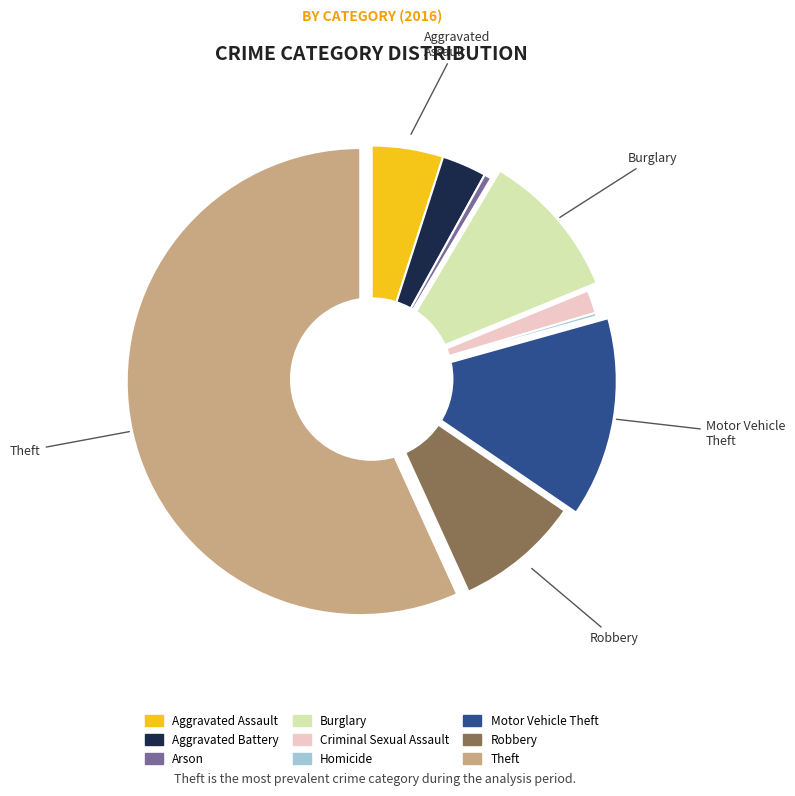

What is the largest slice in the pie chart?

Theft